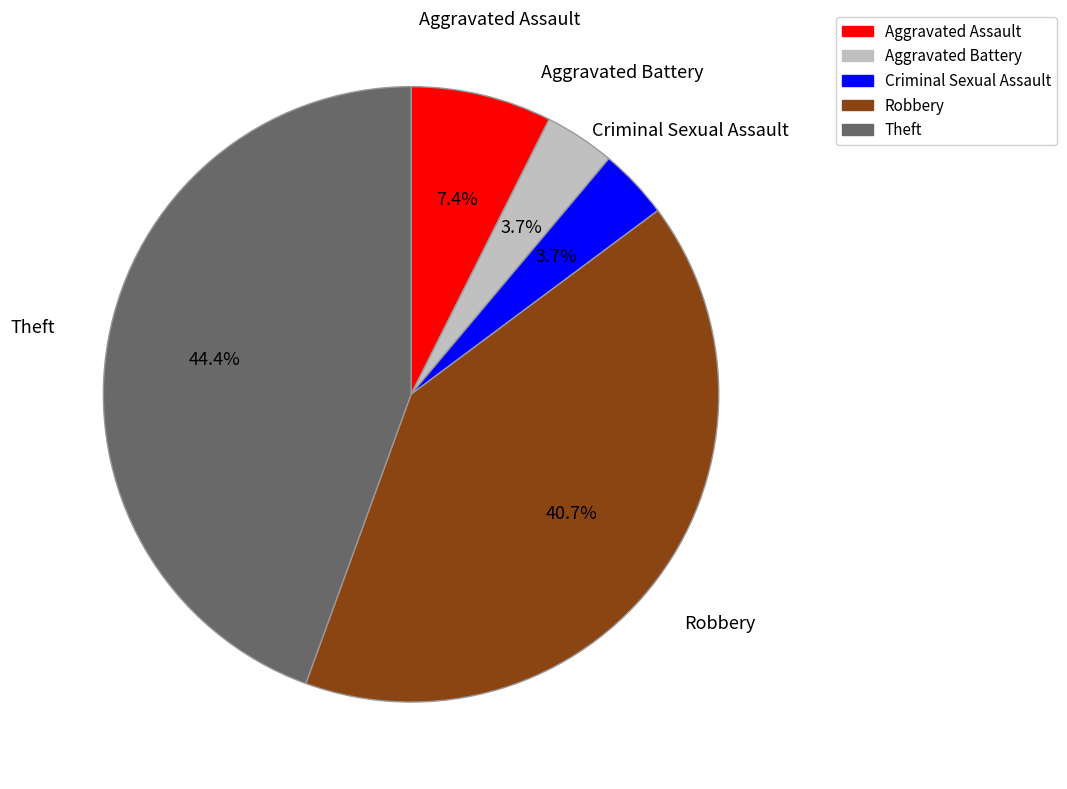

What percentage is NOT represented by Criminal Sexual Assault?

96.3%